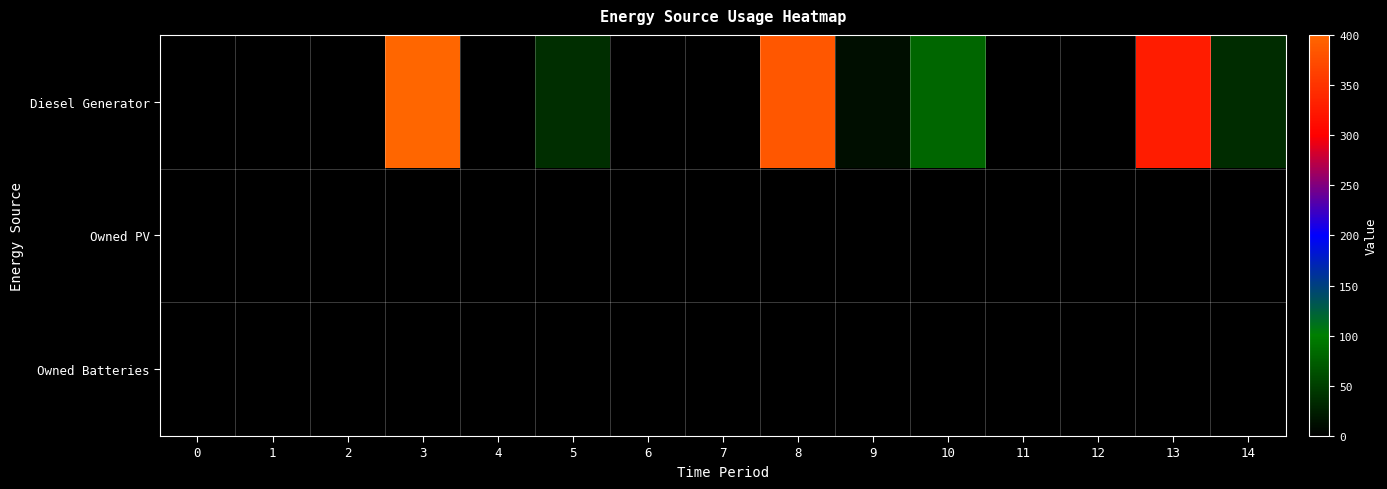

What is the greatest value displayed?

400